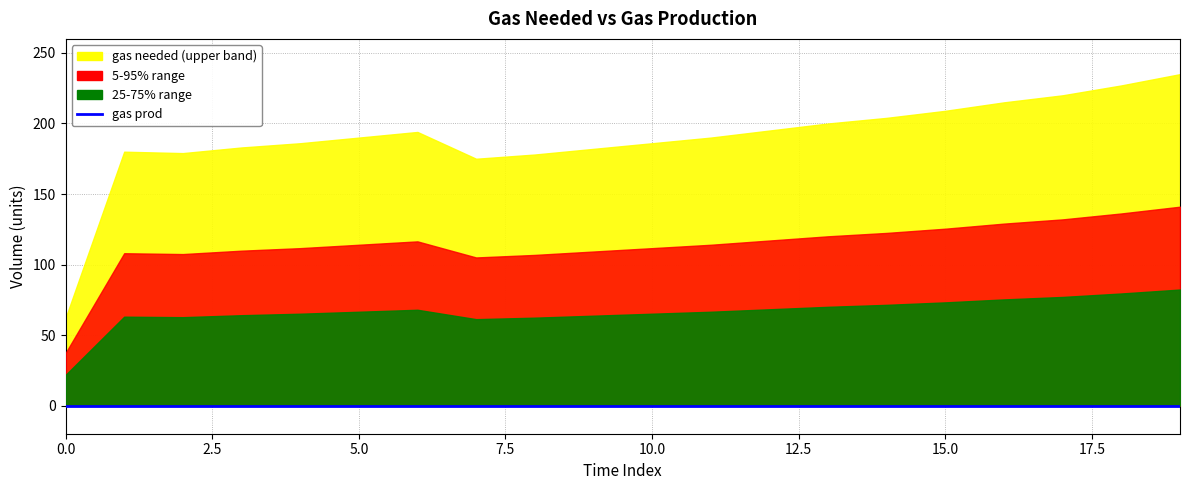

What is the value of the gas needed point at the 17th from the left?

215